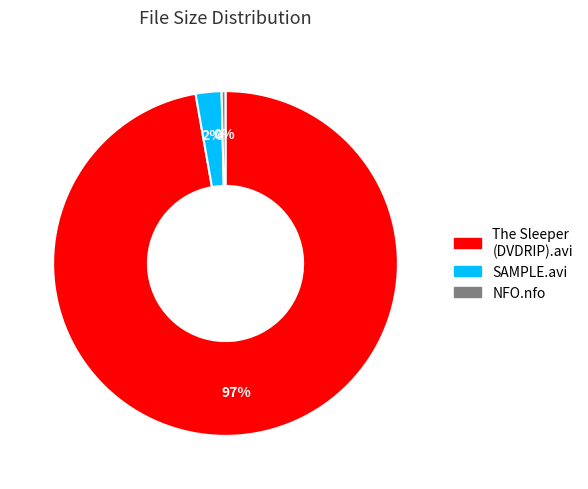

Does any single category account for the majority?

Yes